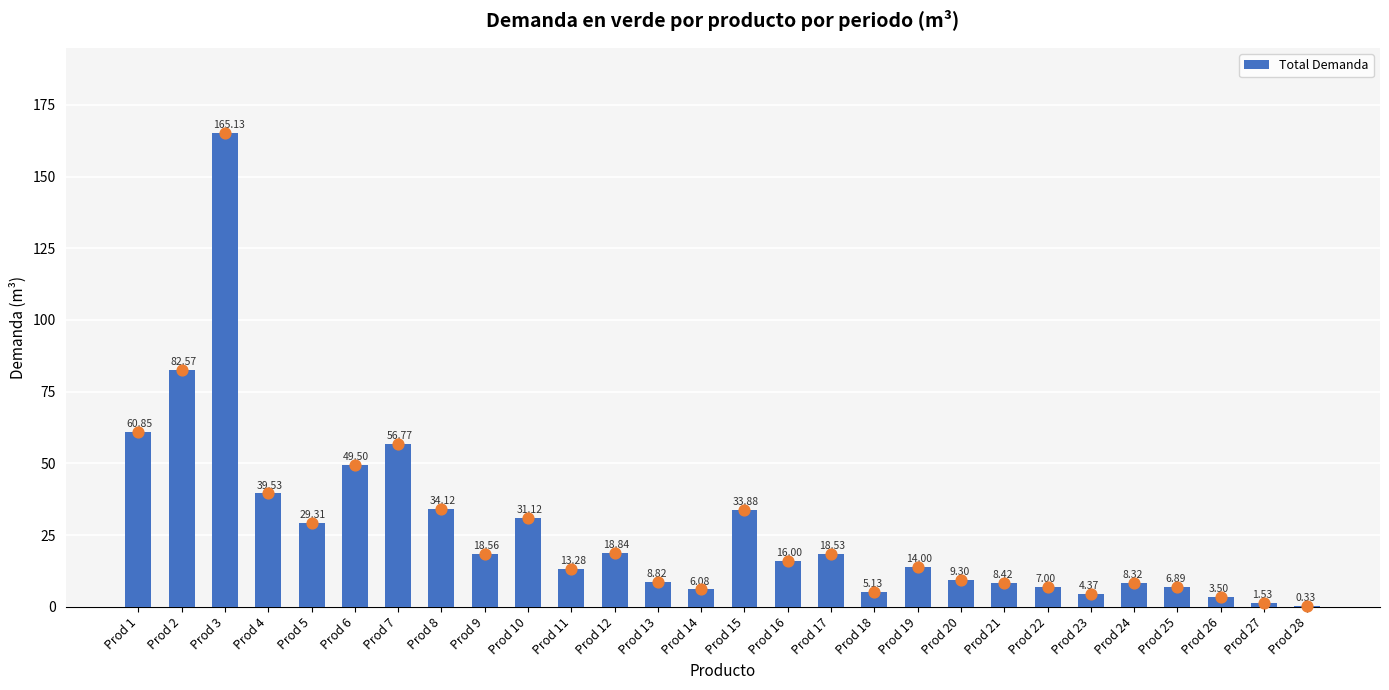

Between Prod 27 and Prod 1, which is larger?

Prod 1